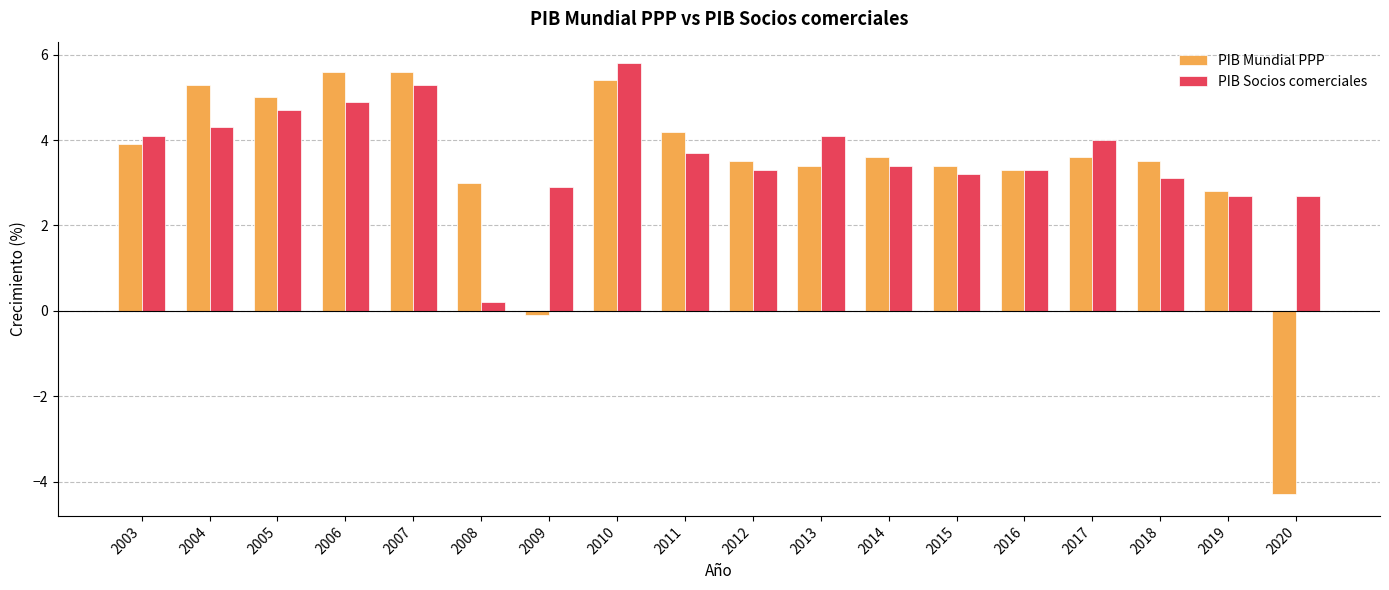

Reading right to left, list all the values displayed in this chart.

PIB Mundial PPP: -4.3	2.8	3.5	3.6	3.3	3.4	3.6	3.4	3.5	4.2	5.4	-0.1	3.0	5.6	5.6	5.0	5.3	3.9
PIB Socios comerciales: 2.7	2.7	3.1	4.0	3.3	3.2	3.4	4.1	3.3	3.7	5.8	2.9	0.2	5.3	4.9	4.7	4.3	4.1